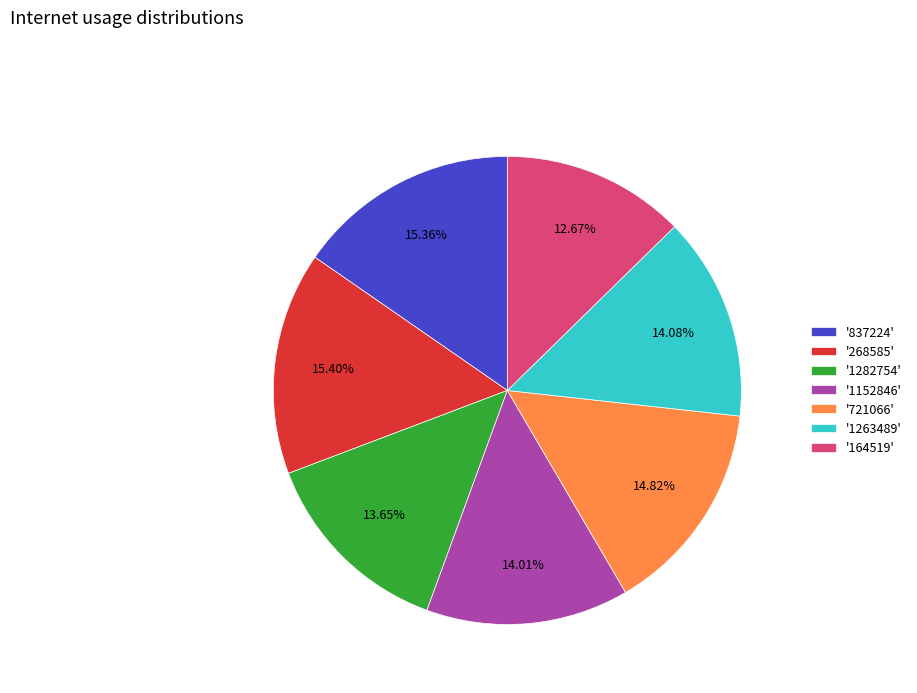

Combined, do '164519' and '1152846' account for over 50%?

No